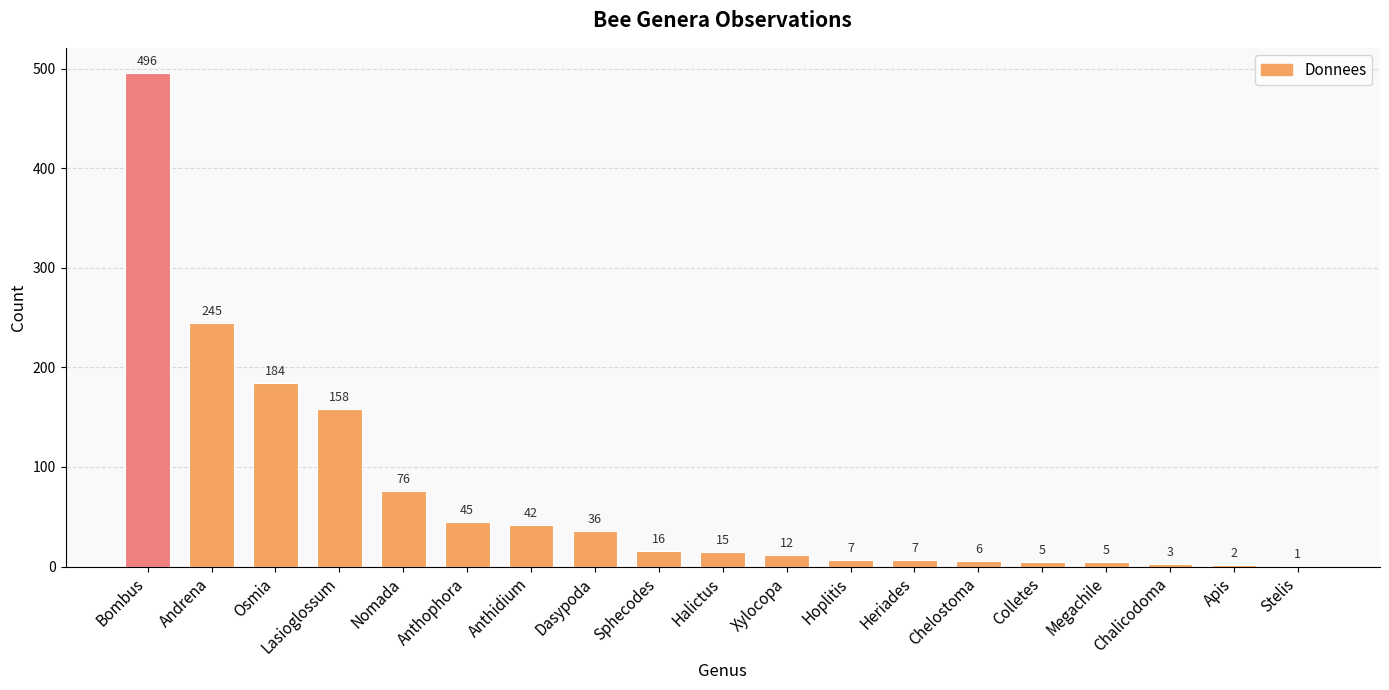

What is the sum of the values at Hoplitis and Halictus?

22